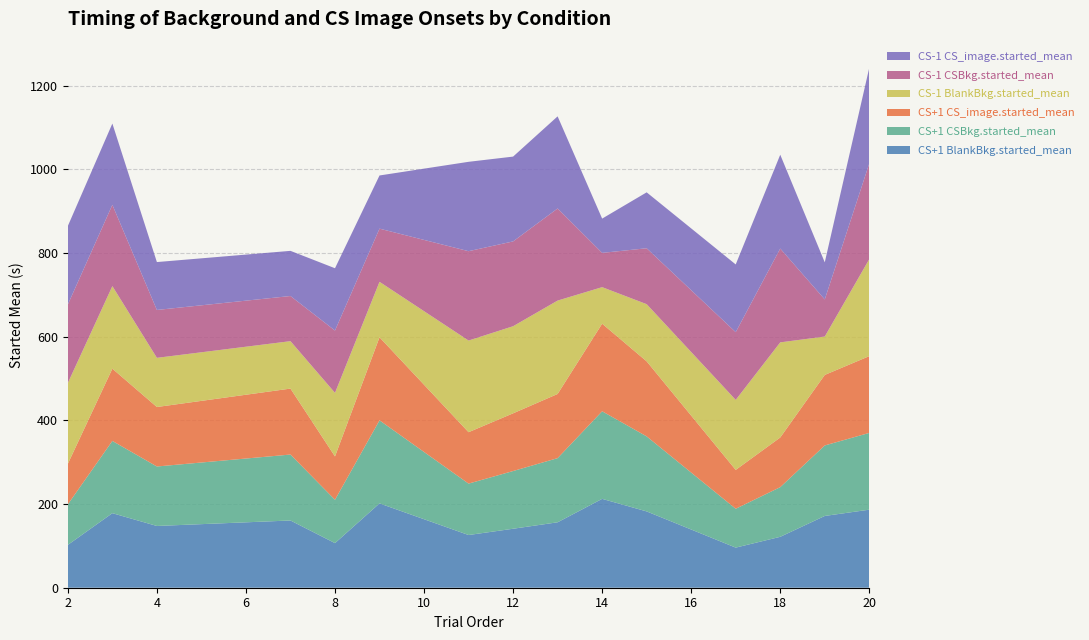

Reading left to right, extract all data points from this chart.

CS+1 BlankBkg.started_mean: 2=102.3	3=178.1	4=147.6	7=160.7	8=106.6	9=201.5	11=125.9	12=140.9	13=156.3	14=212.3	15=182.3	17=95.8	18=121.7	19=171.5	20=186.5
CS+1 CSBkg.started_mean: 2=96.9	3=172.7	4=142.1	7=157.6	8=103.6	9=198.5	11=122.8	12=137.9	13=153.3	14=209.3	15=179.3	17=92.8	18=118.7	19=168.5	20=183.4
CS+1 CS_image.started_mean: 2=96.9	3=172.7	4=142.1	7=157.6	8=103.6	9=198.5	11=122.8	12=137.9	13=153.3	14=209.3	15=179.3	17=92.8	18=118.7	19=168.5	20=183.4
CS-1 BlankBkg.started_mean: 2=193.1	3=197.3	4=117.5	7=113.3	8=151.9	9=132.5	11=219.0	12=208.1	13=223.2	14=87.3	15=136.7	17=167.3	18=227.3	19=91.7	20=231.8
CS-1 CSBkg.started_mean: 2=187.6	3=194.2	4=114.4	7=107.9	8=148.9	9=127.1	11=213.5	12=202.7	13=220.1	14=81.9	15=133.6	17=161.8	18=224.2	19=88.7	20=228.8
CS-1 CS_image.started_mean: 2=187.6	3=194.2	4=114.4	7=107.9	8=148.9	9=127.1	11=213.5	12=202.7	13=220.1	14=81.9	15=133.6	17=161.8	18=224.2	19=88.7	20=228.8